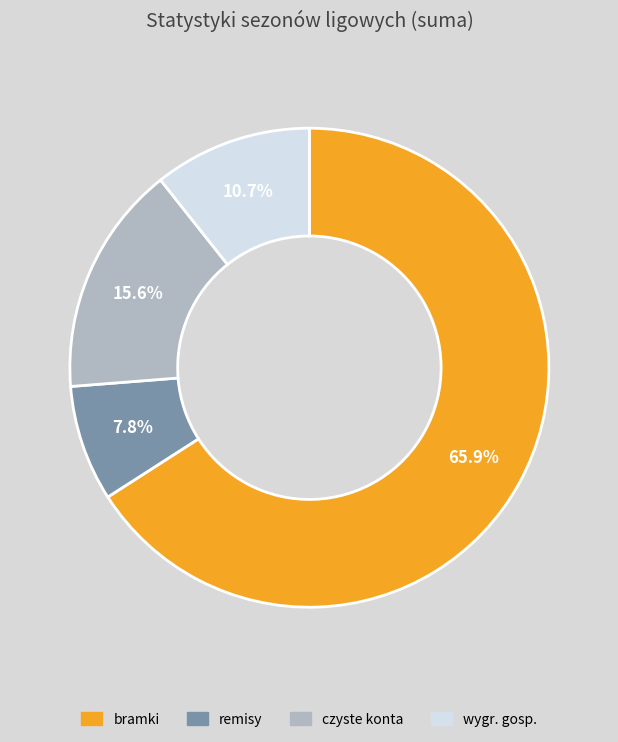

What is the smallest slice in the pie chart?

remisy